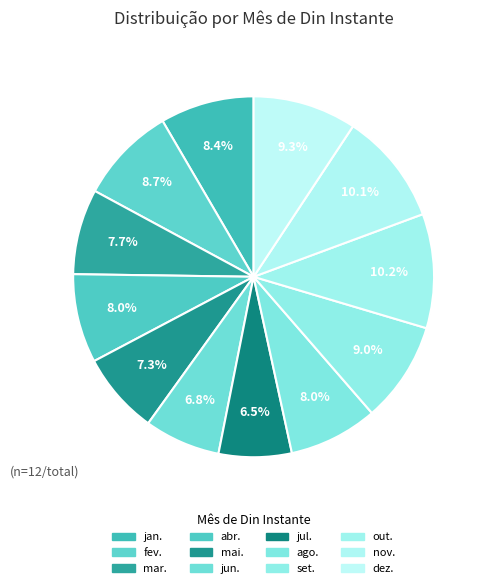

Which category has the smallest portion of the pie?

jul.